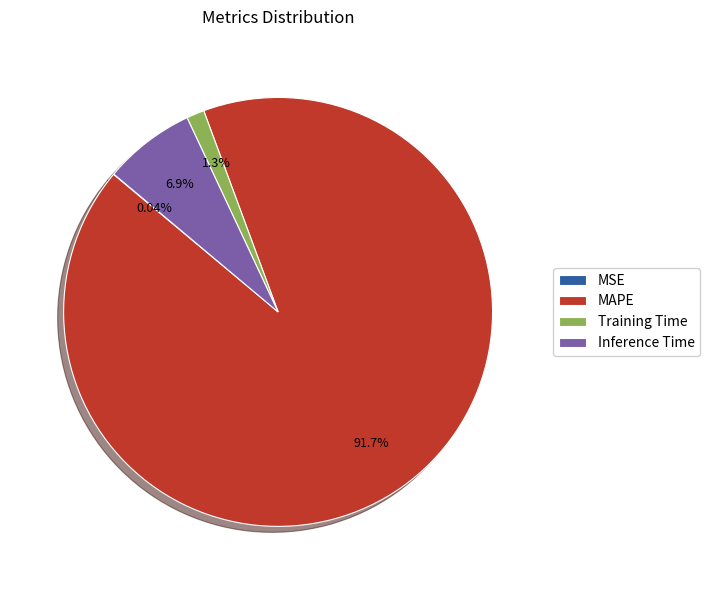

To the nearest percent, what portion does Training Time represent?

1%